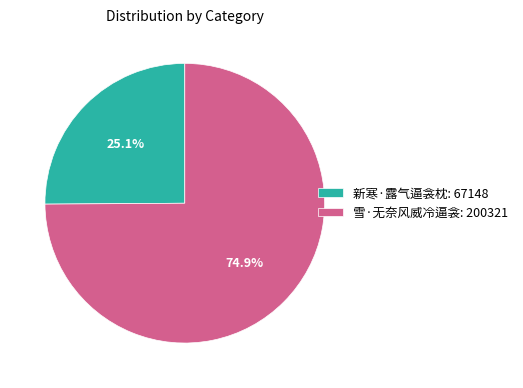

To the nearest percent, what percentage of the pie is 新寒·露气逼衾枕?

25%